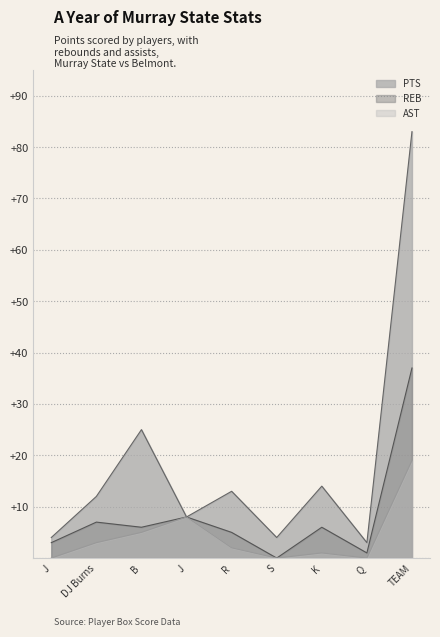

Which has a higher value, S or B?

B